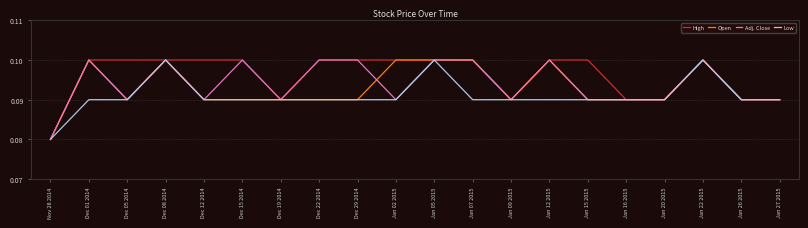

List the series in order of their overall mean, highest first.

High, Adj. Close, Open, Low